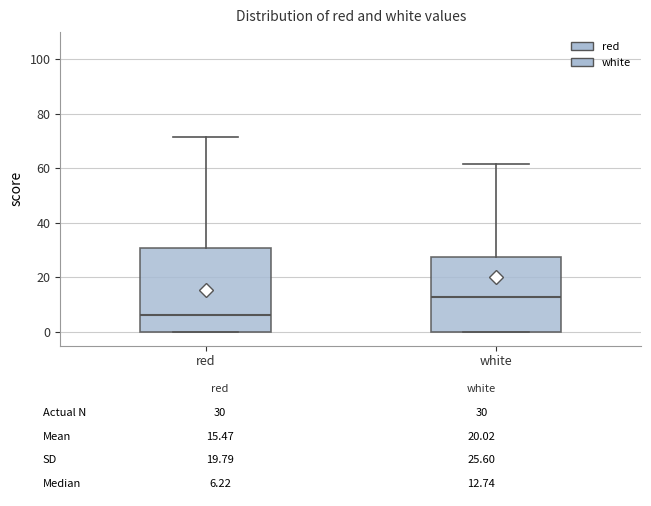

Which box has the lowest median line?

red